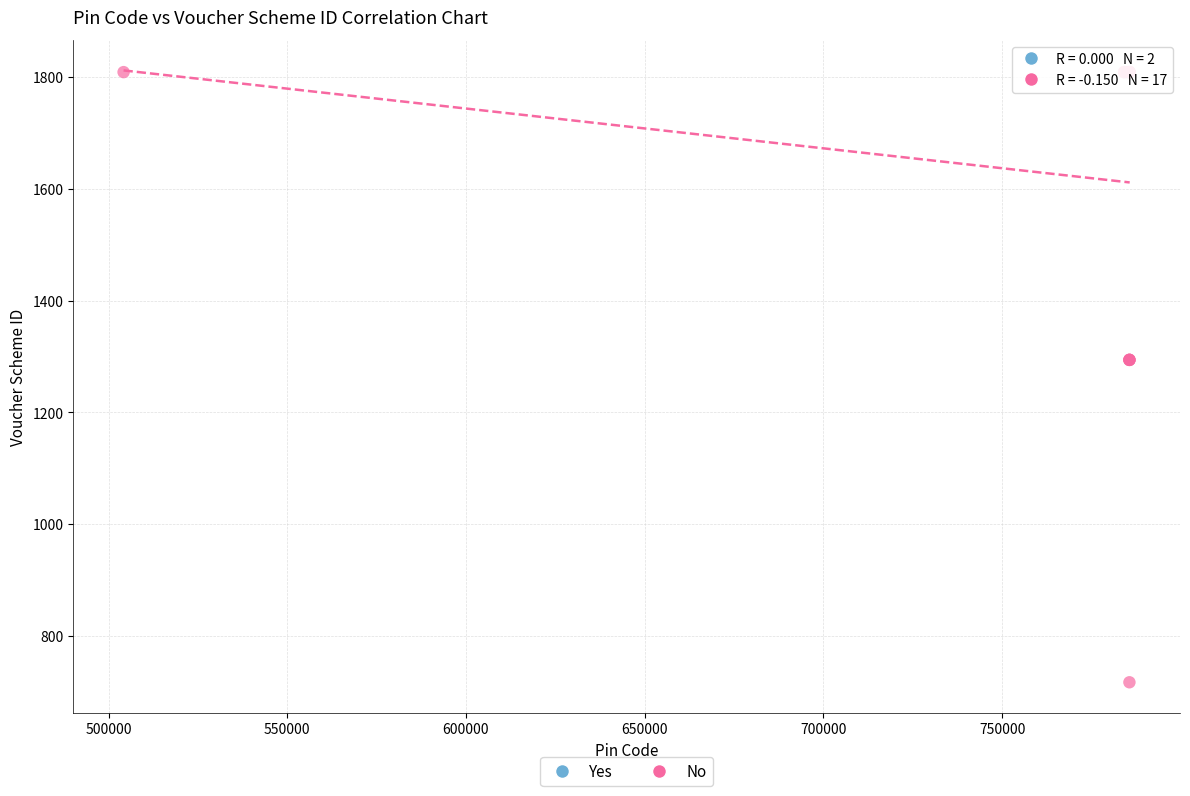

What are all the series names shown in the legend?

Yes, No